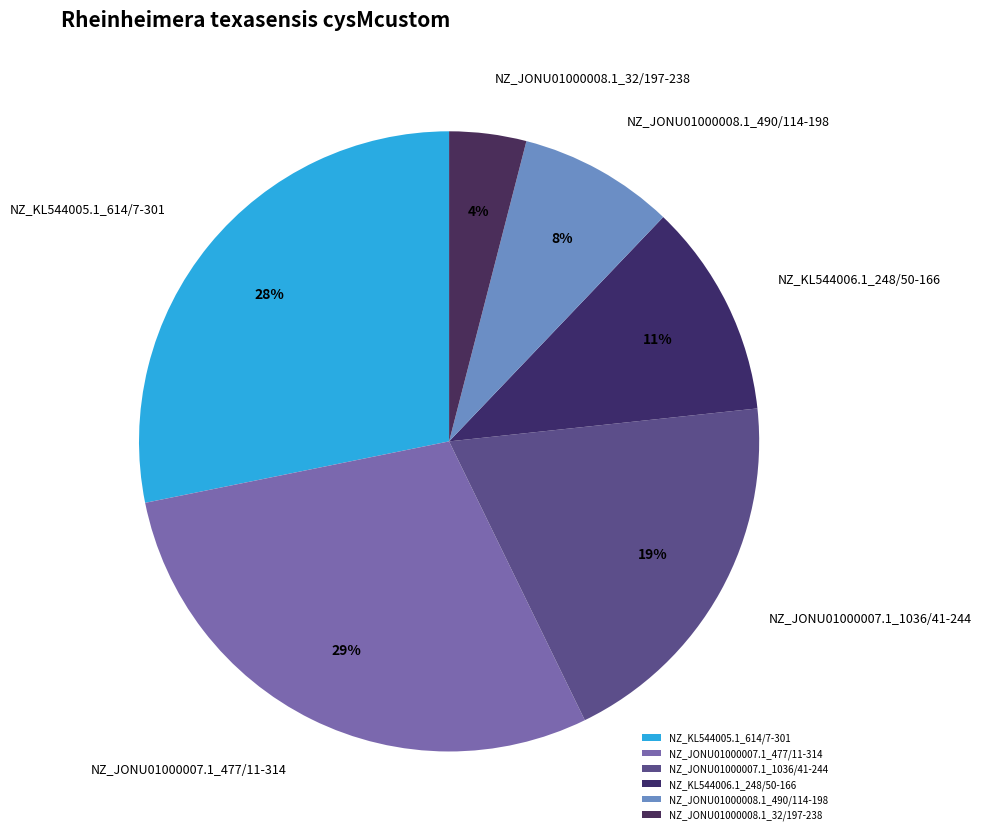

Is the sum of NZ_JONU01000008.1_490/114-198 and NZ_JONU01000007.1_1036/41-244 greater than half?

No